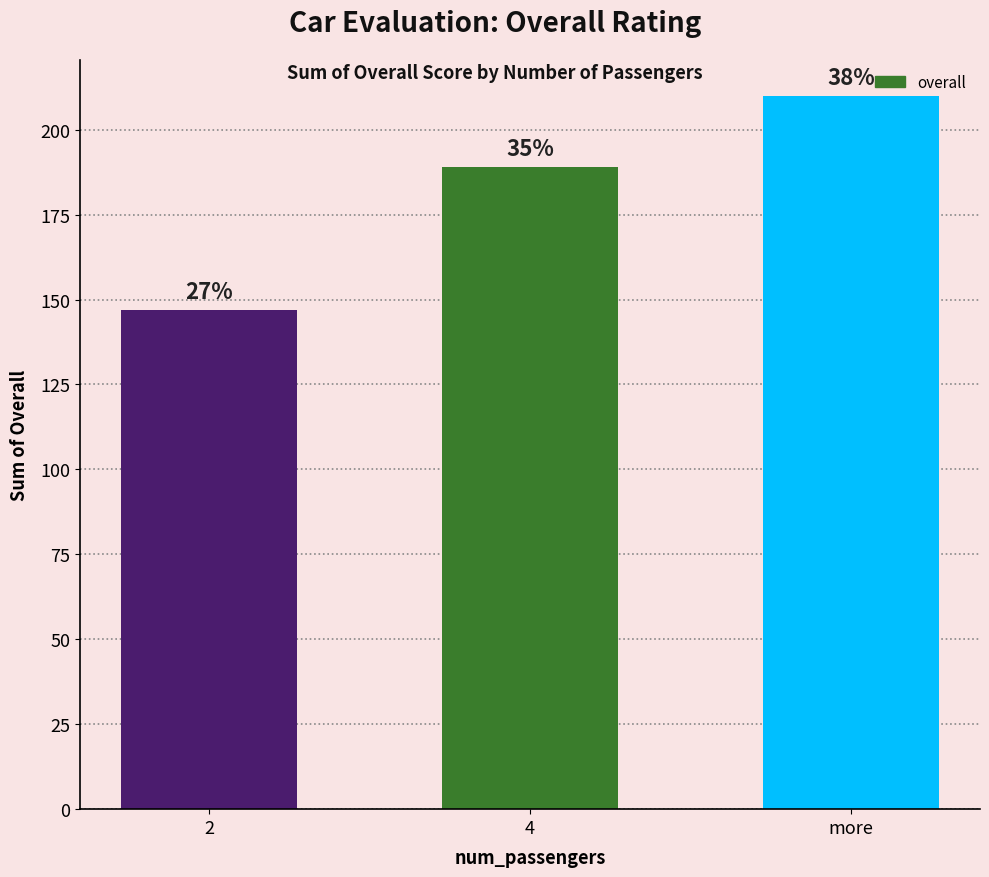

Reading left to right, transcribe all the data shown in this chart.

147	189	210